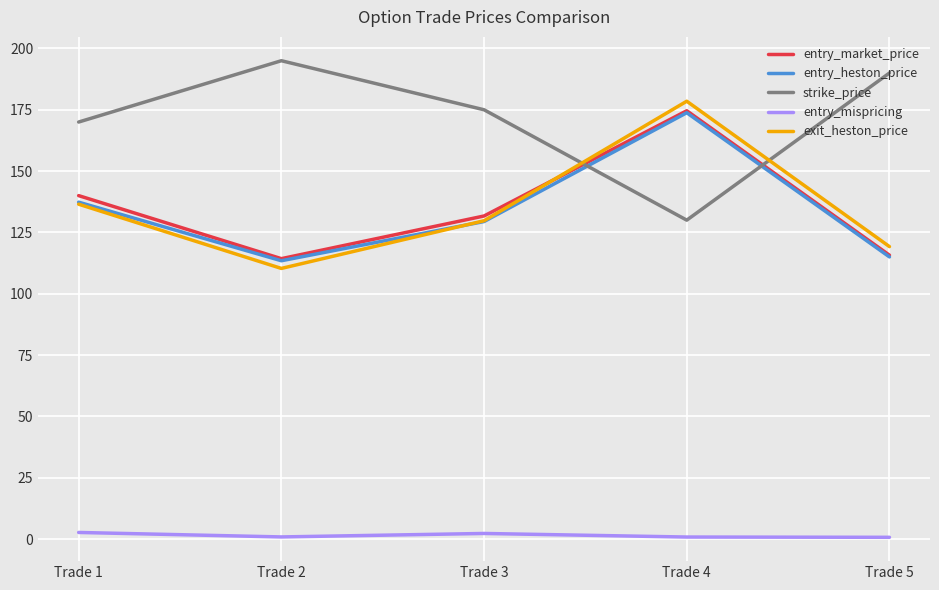

How many categories are shown in the chart?

5